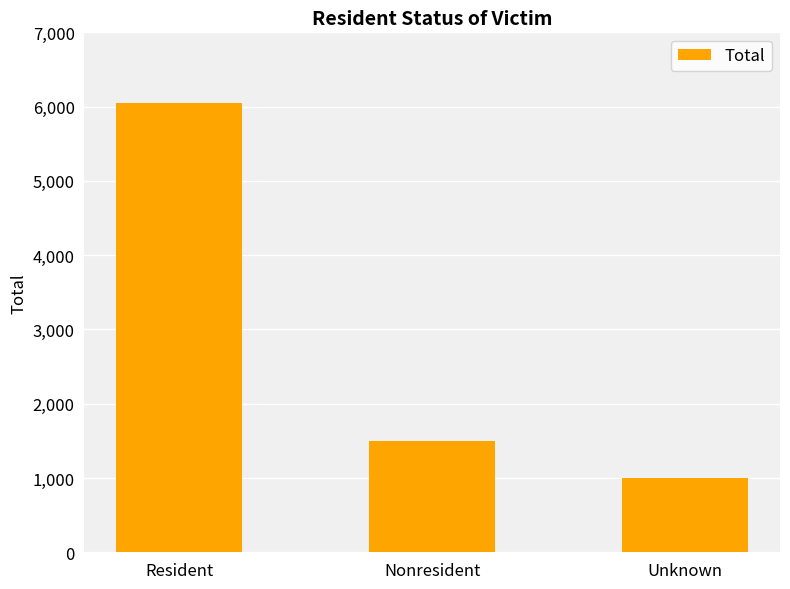

List the labels in order of value, smallest first.

Unknown, Nonresident, Resident